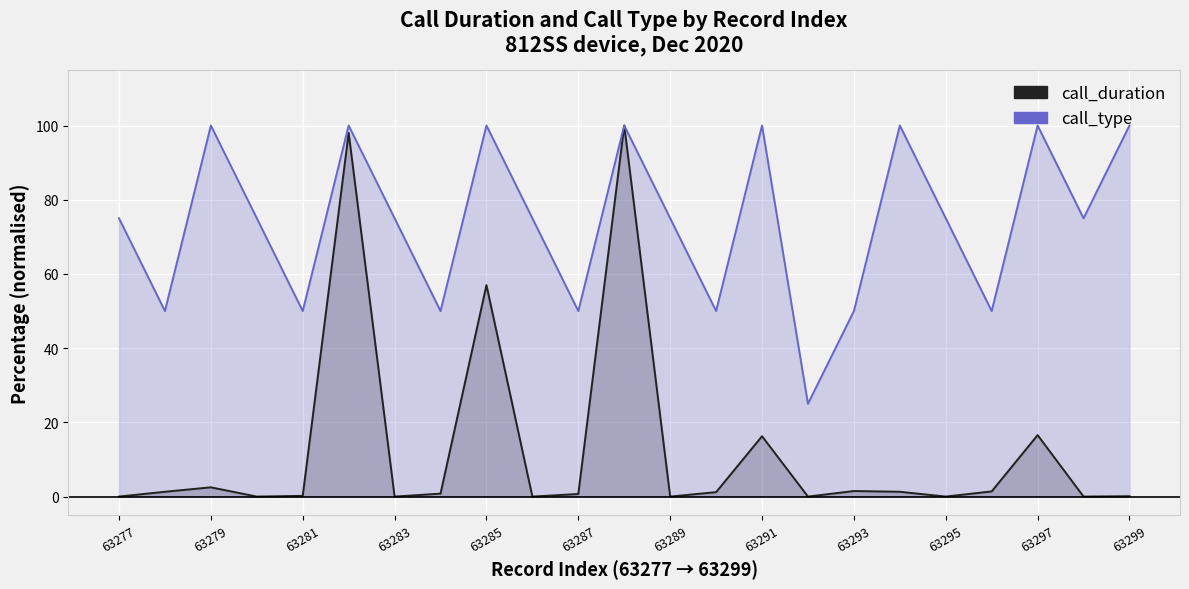

True or false: call_duration and call_type intersect in this chart.

False